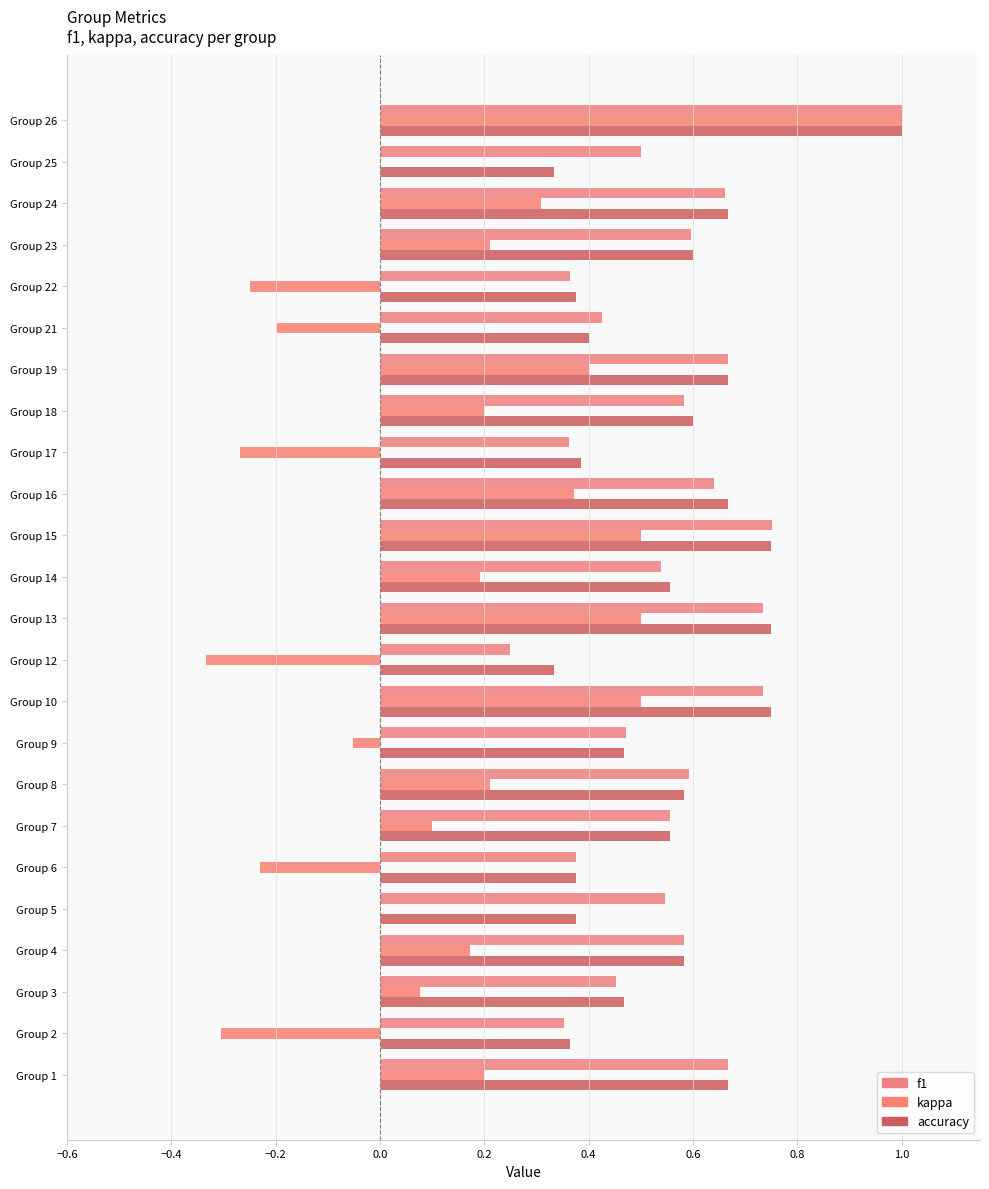

Which series has the widest spread of values?

kappa